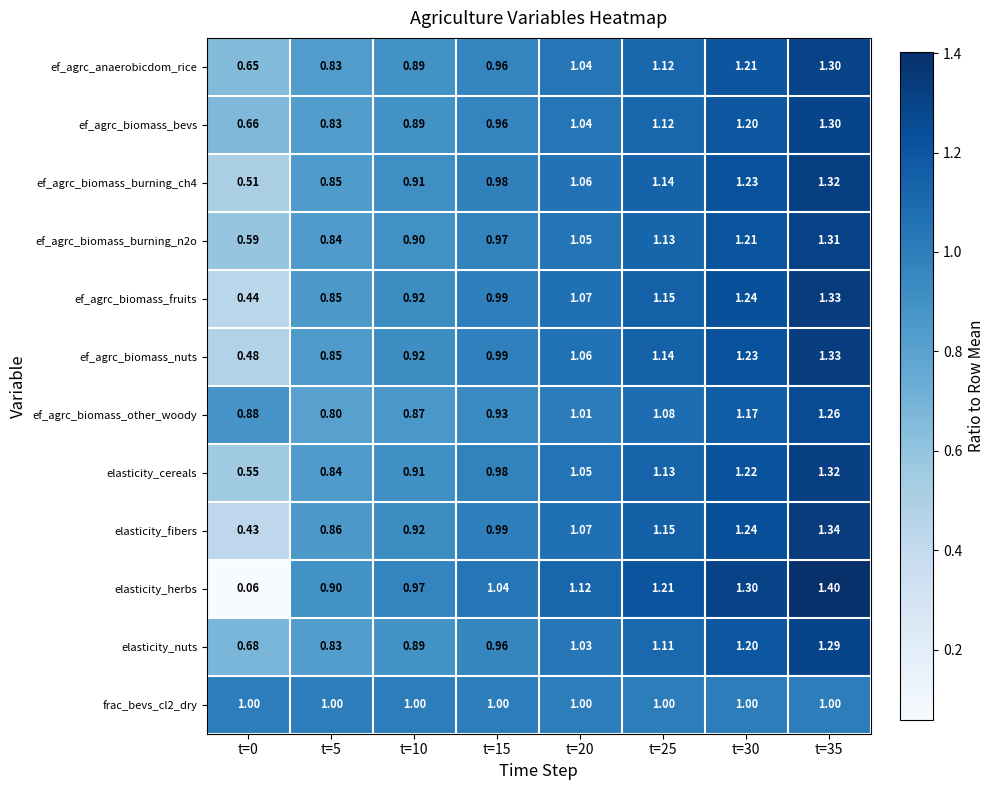

Between t=15 and t=25, which series saw the biggest shift?

elasticity_herbs